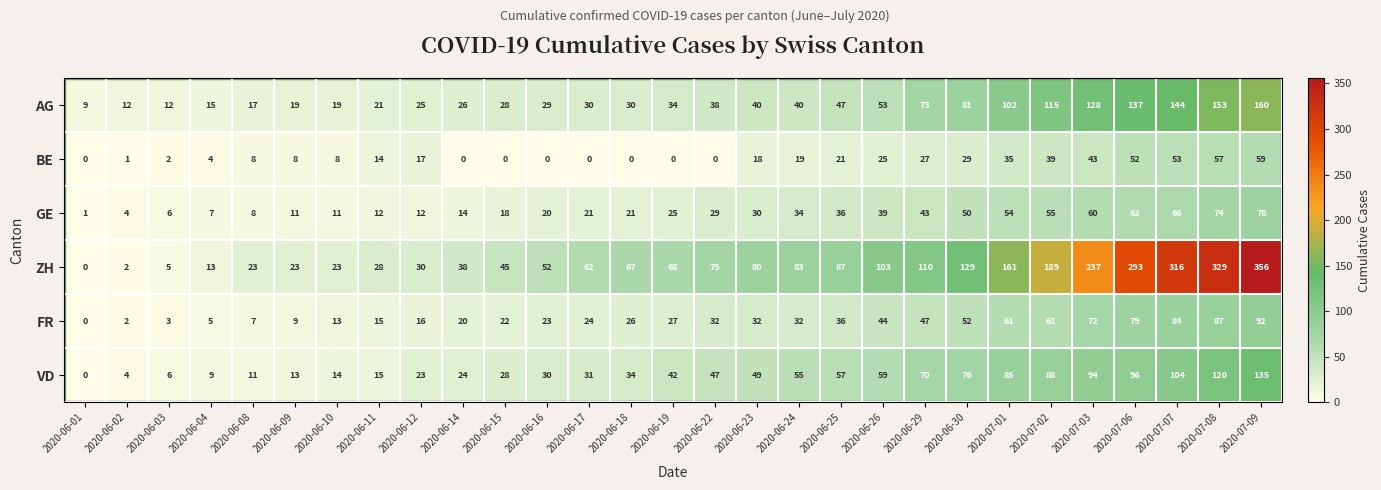

What is the greatest value displayed?

356